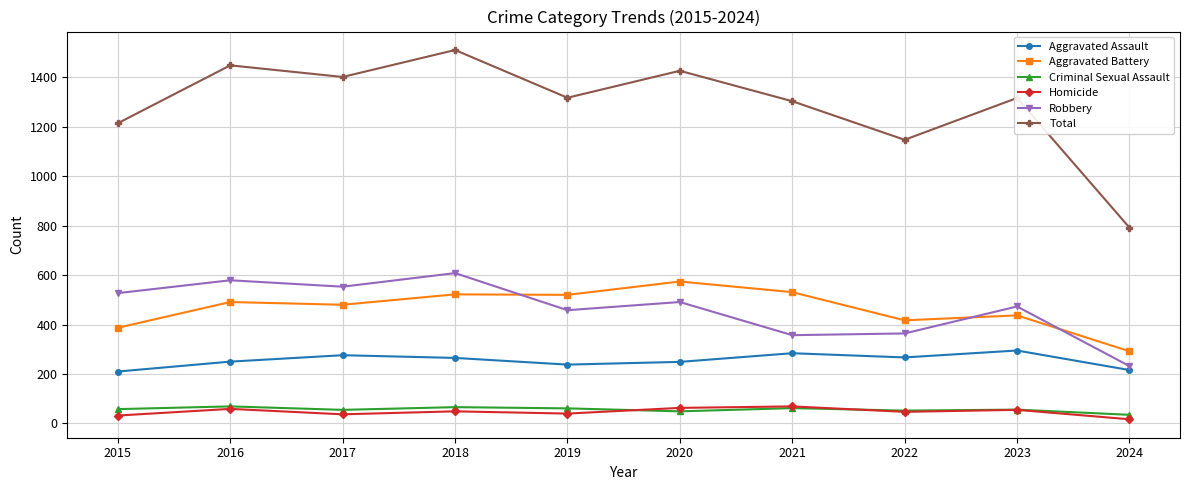

Which series has the largest total across all categories?

Total